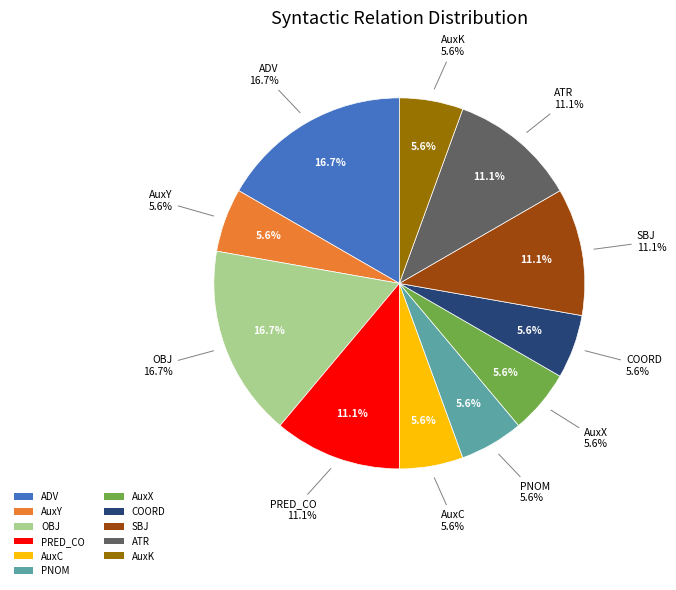

Does PRED_CO account for over 50% of the chart?

No